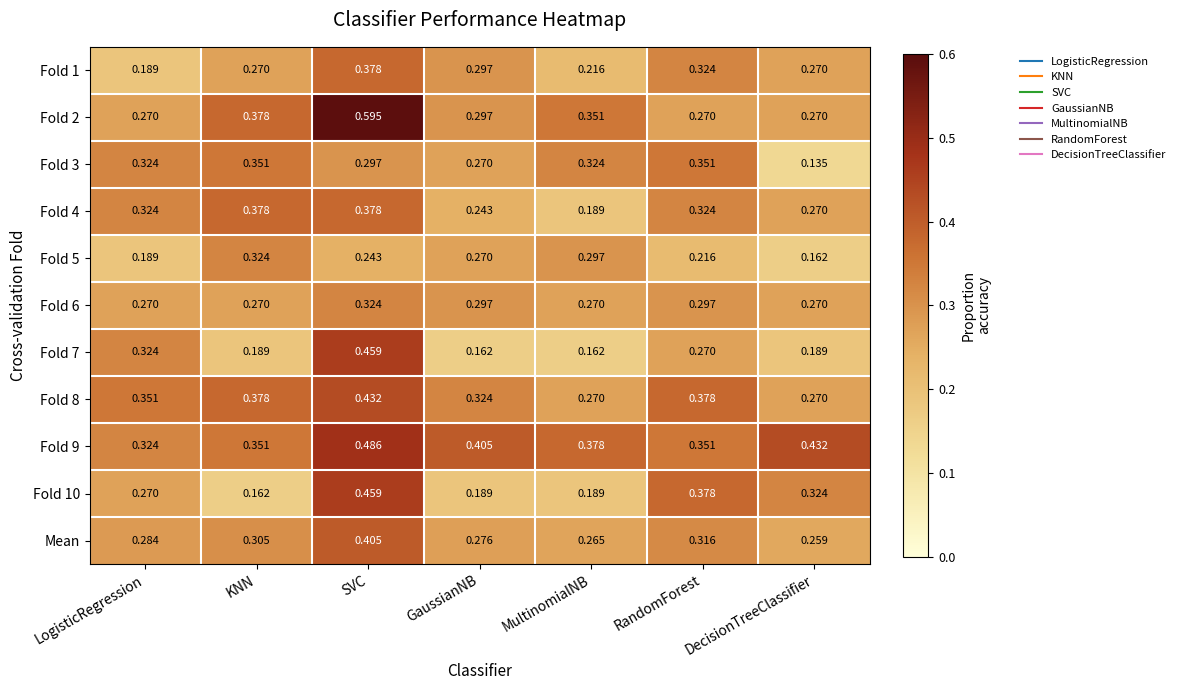

List the labels in order of Fold 5 value, largest first.

KNN, MultinomialNB, GaussianNB, SVC, RandomForest, LogisticRegression, DecisionTreeClassifier